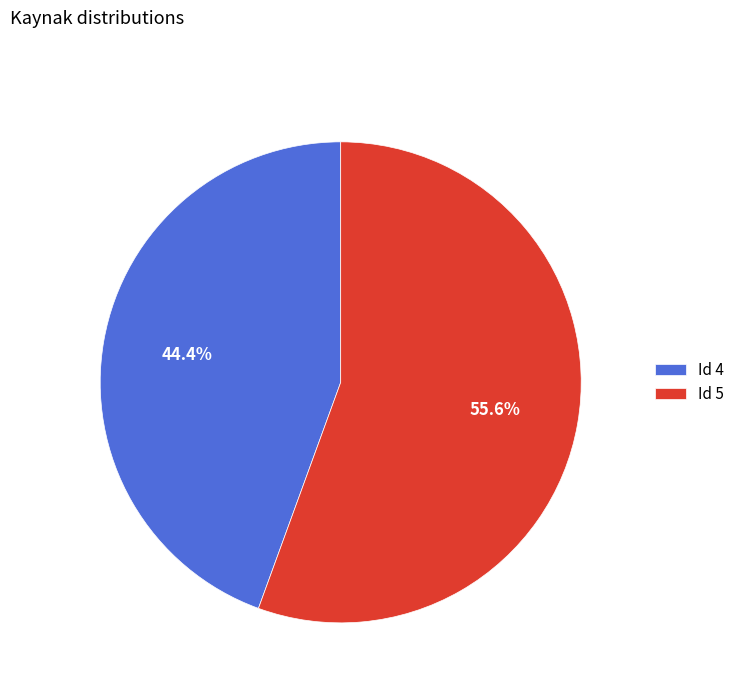

Which slice represents more than half of the pie?

Id 5